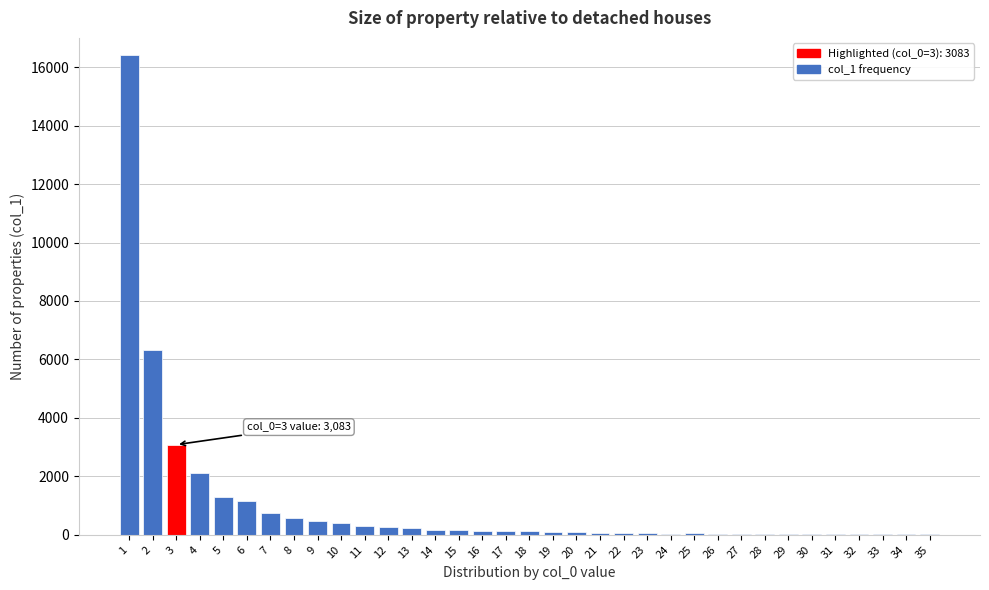

What is the greatest value displayed?

16430